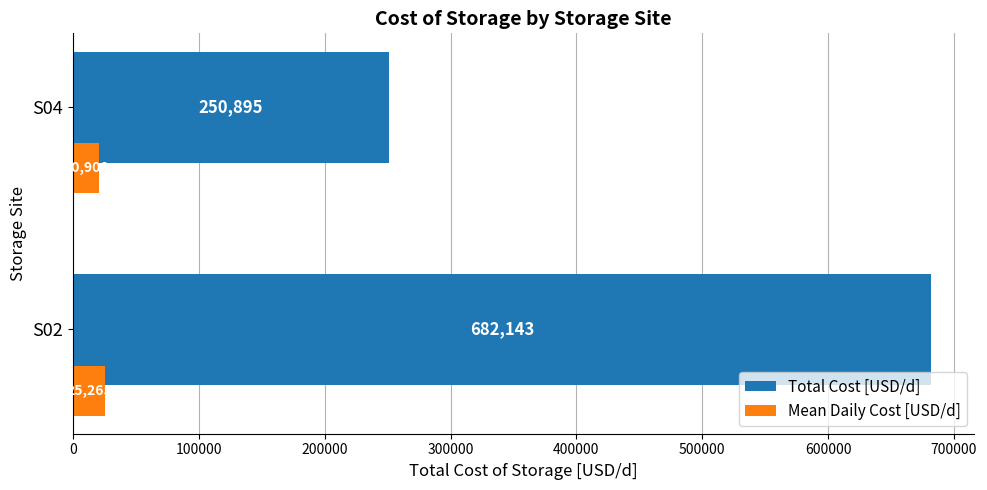

The Total Cost [USD/d] series shows 250894.7 at S04. True or false?

True